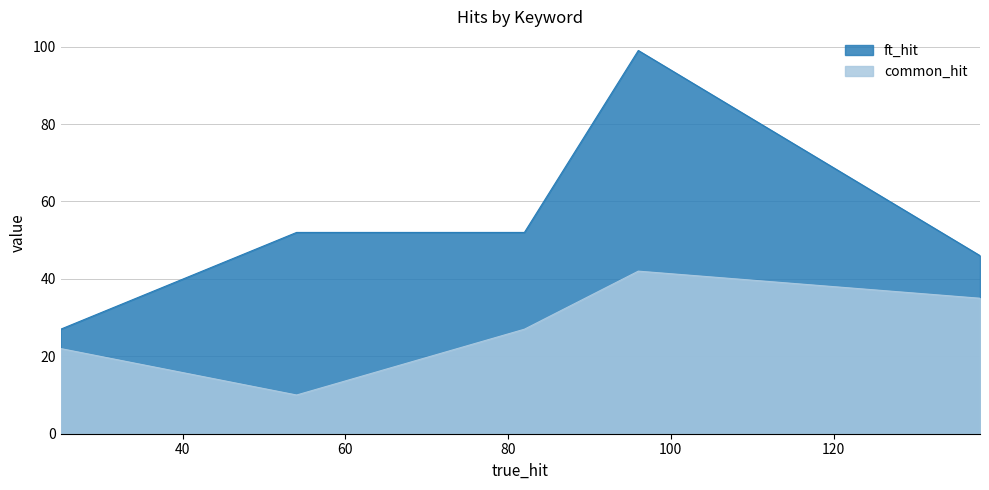

Which series has the widest spread of values?

ft_hit